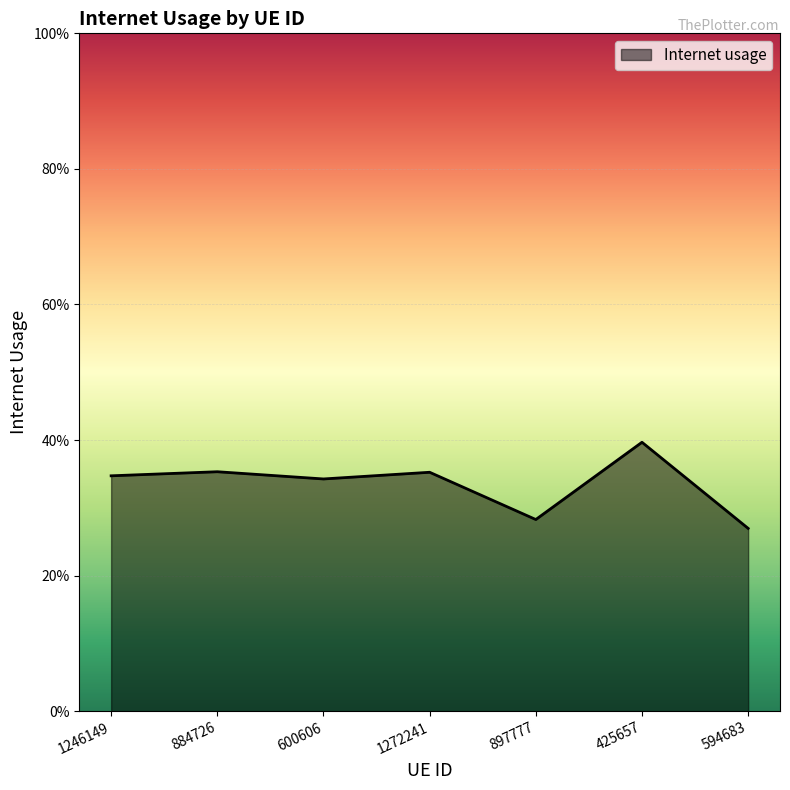

What position from the left is 884726?

2